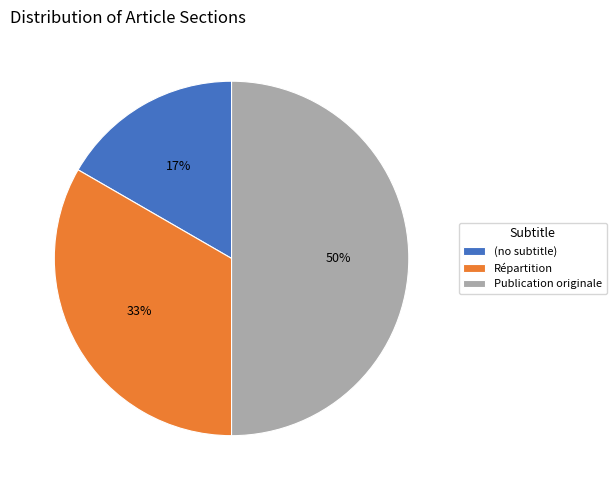

Does Répartition represent more than half of the total?

No